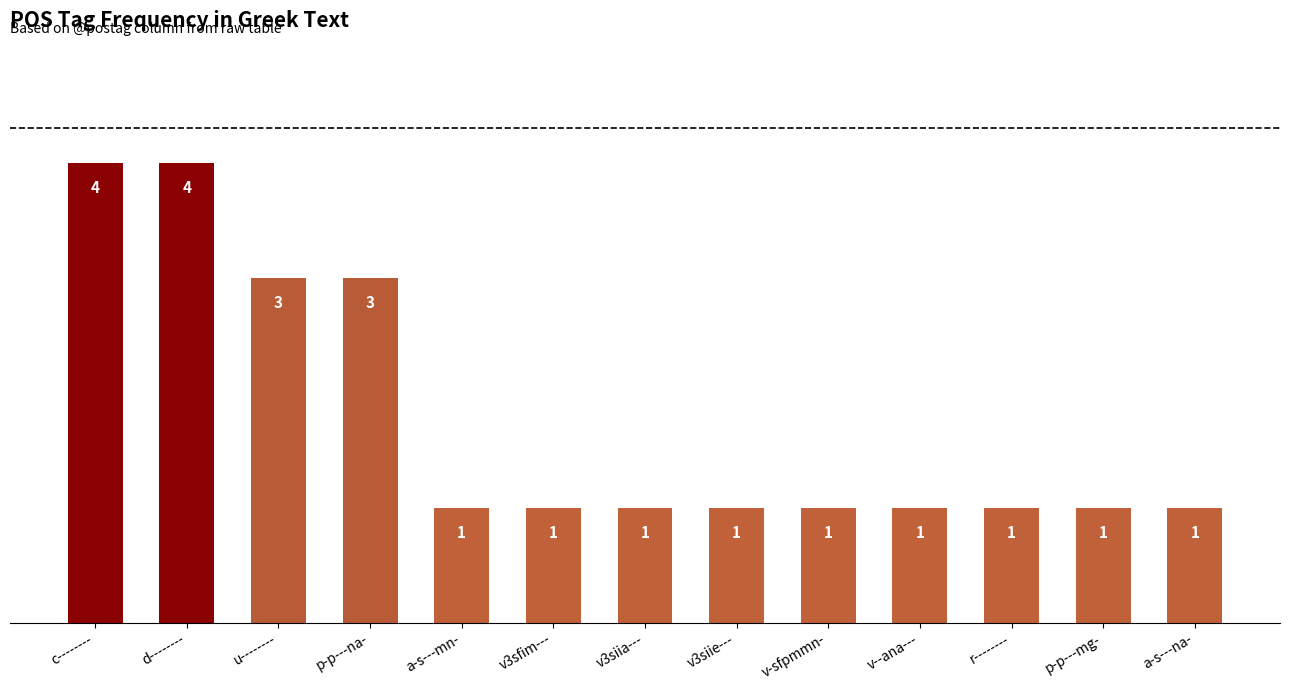

What is the difference between the maximum and second lowest values?

3